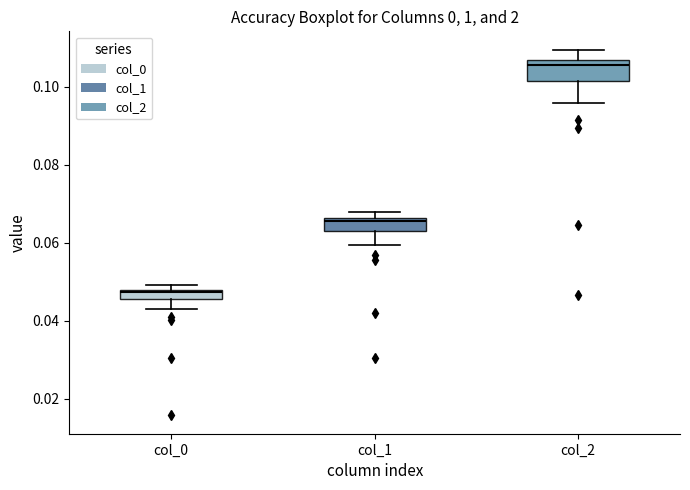

Which box's median line is the lowest?

col_0